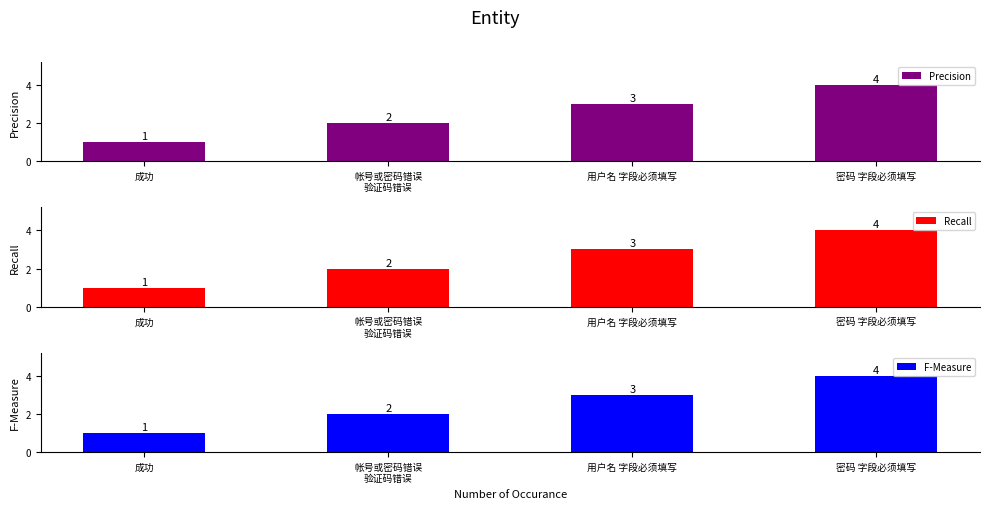

What are all the series names shown in the legend?

Precision, Recall, F-Measure